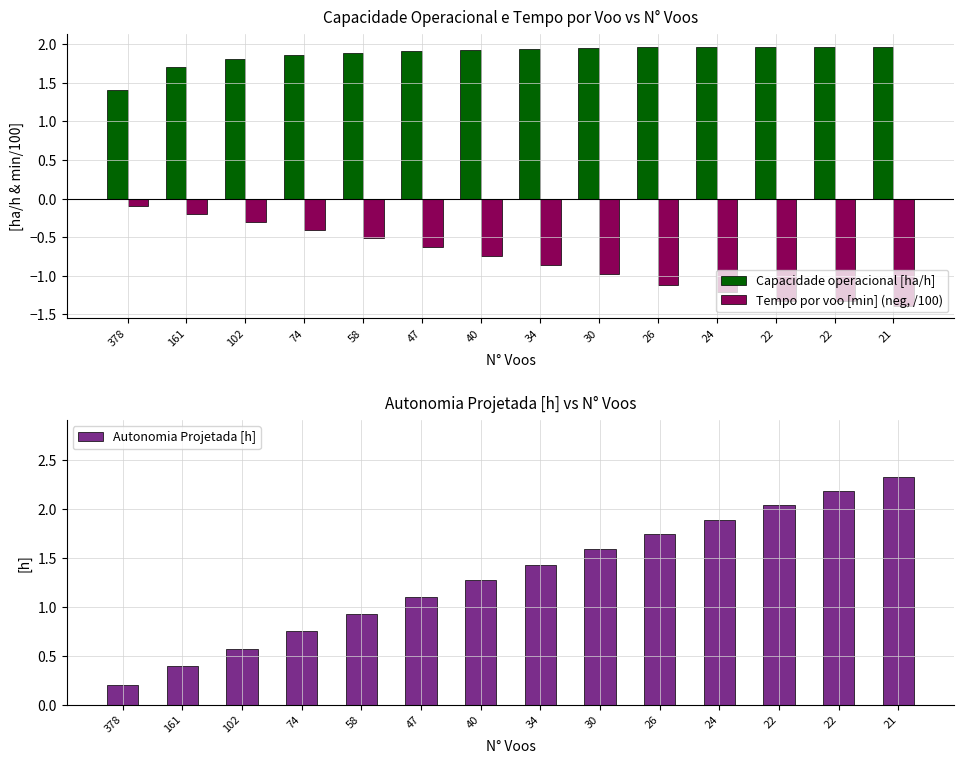

What is the total value across all series at 74?

2.2